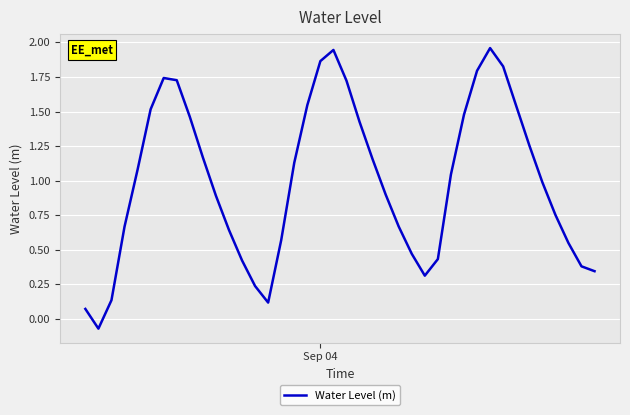

Does the chart have visible grid lines?

Yes